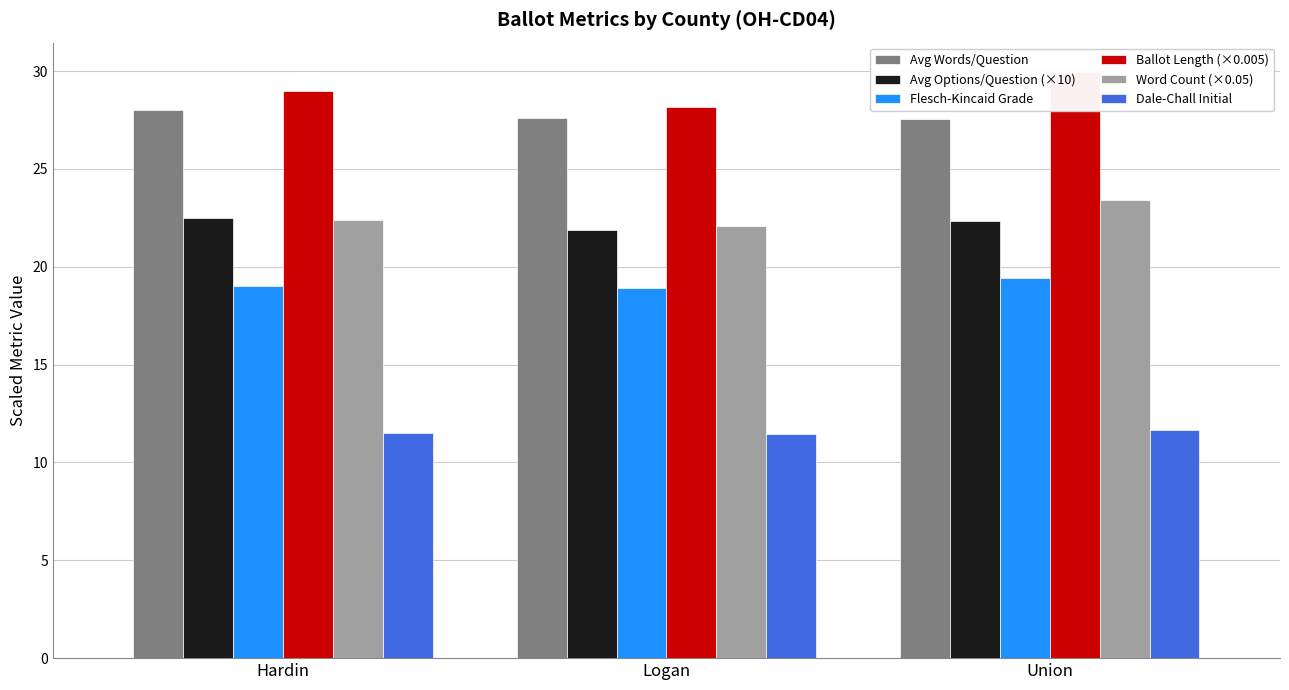

What is the sum of all Word Count (×0.05) values?

67.9